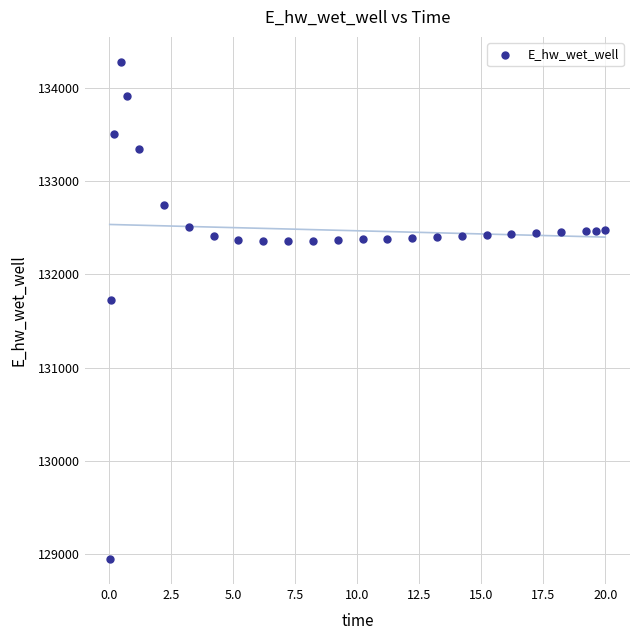

What is the range of Y values (max minus min)?

5341.2